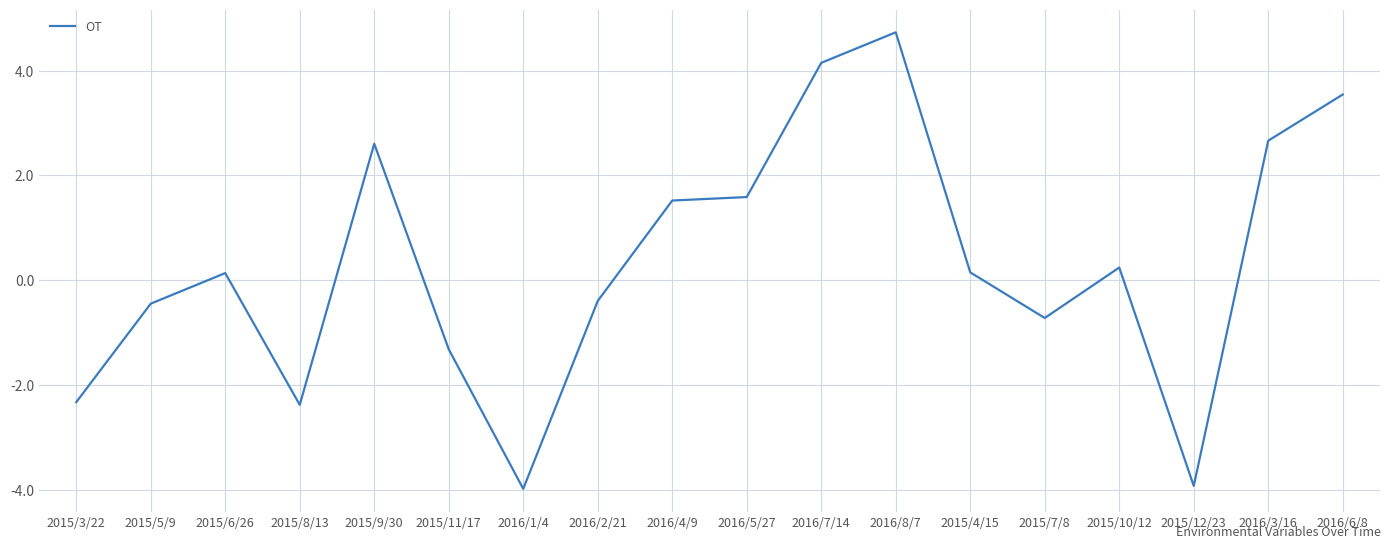

What is the difference between the maximum and minimum values?

8.7